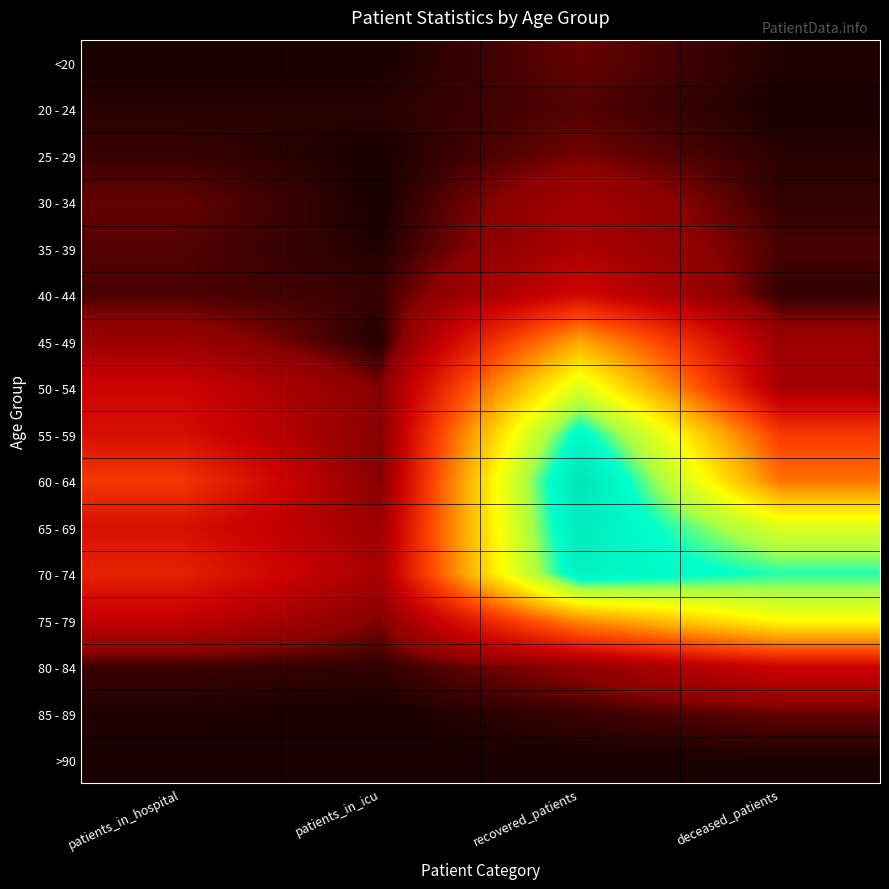

Reading right to left, extract all data points from this chart.

<20: deceased_patients=1	recovered_patients=9	patients_in_icu=0	patients_in_hospital=0
20 - 24: deceased_patients=0	recovered_patients=7	patients_in_icu=2	patients_in_hospital=2
25 - 29: deceased_patients=2	recovered_patients=11	patients_in_icu=0	patients_in_hospital=4
30 - 34: deceased_patients=3	recovered_patients=23	patients_in_icu=0	patients_in_hospital=9
35 - 39: deceased_patients=6	recovered_patients=27	patients_in_icu=1	patients_in_hospital=7
40 - 44: deceased_patients=3	recovered_patients=44	patients_in_icu=4	patients_in_hospital=6
45 - 49: deceased_patients=20	recovered_patients=119	patients_in_icu=1	patients_in_hospital=20
50 - 54: deceased_patients=24	recovered_patients=177	patients_in_icu=12	patients_in_hospital=42
55 - 59: deceased_patients=74	recovered_patients=235	patients_in_icu=13	patients_in_hospital=49
60 - 64: deceased_patients=98	recovered_patients=267	patients_in_icu=12	patients_in_hospital=72
65 - 69: deceased_patients=177	recovered_patients=257	patients_in_icu=21	patients_in_hospital=50
70 - 74: deceased_patients=221	recovered_patients=246	patients_in_icu=25	patients_in_hospital=60
75 - 79: deceased_patients=161	recovered_patients=109	patients_in_icu=12	patients_in_hospital=36
80 - 84: deceased_patients=42	recovered_patients=16	patients_in_icu=3	patients_in_hospital=4
85 - 89: deceased_patients=9	recovered_patients=4	patients_in_icu=0	patients_in_hospital=1
>90: deceased_patients=0	recovered_patients=0	patients_in_icu=0	patients_in_hospital=0